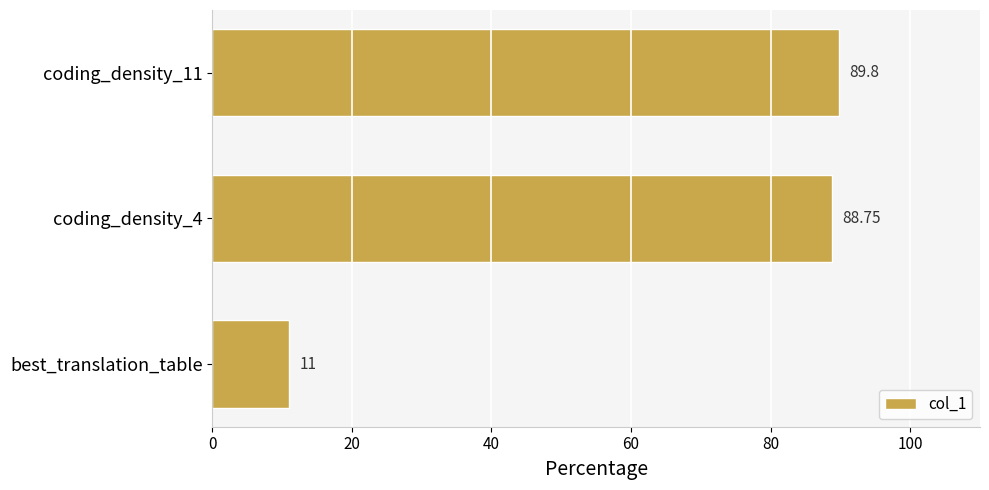

Does the chart contain any negative values?

No